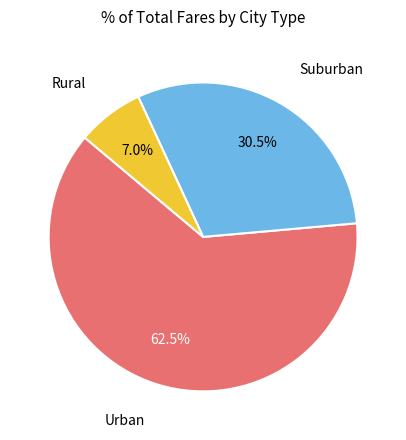

Is there a majority slice in this chart?

Yes